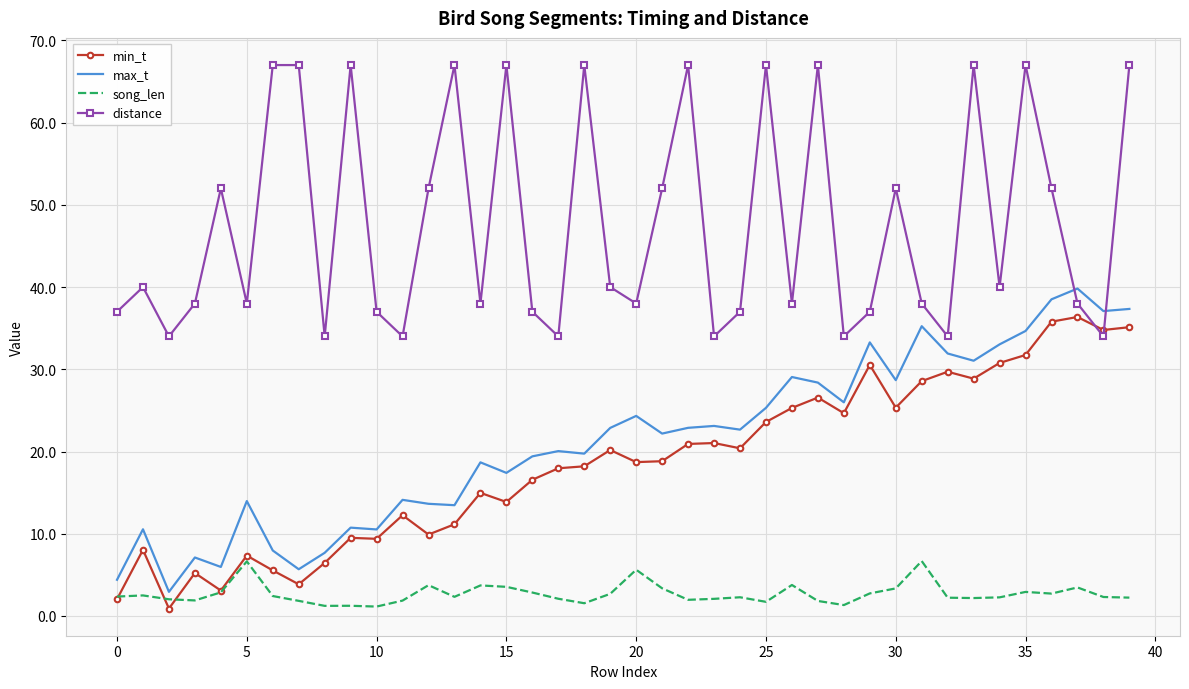

After their last crossing, which series has the higher values: max_t or distance?

distance